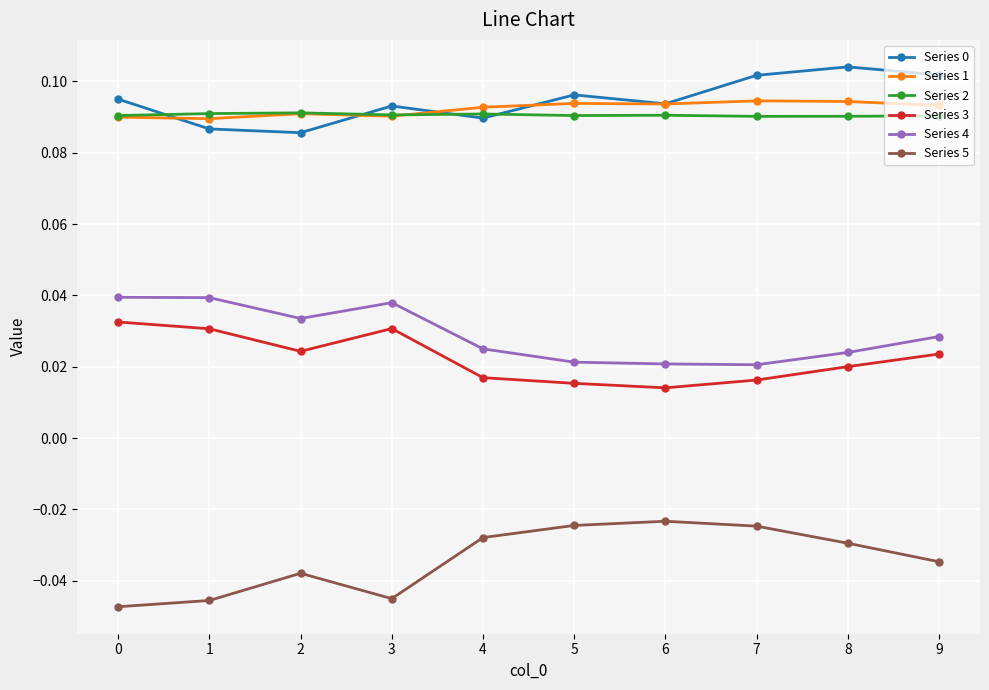

How many Series 3 values are between 0 and 1?

10